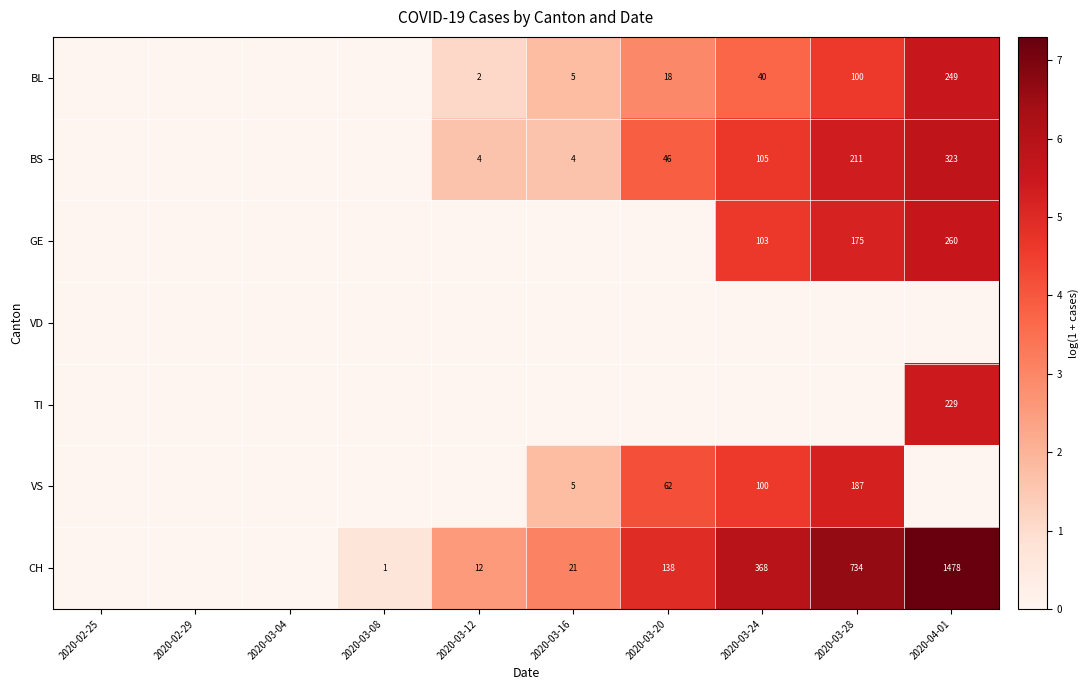

The CH series shows 21 at 2020-03-16. True or false?

True